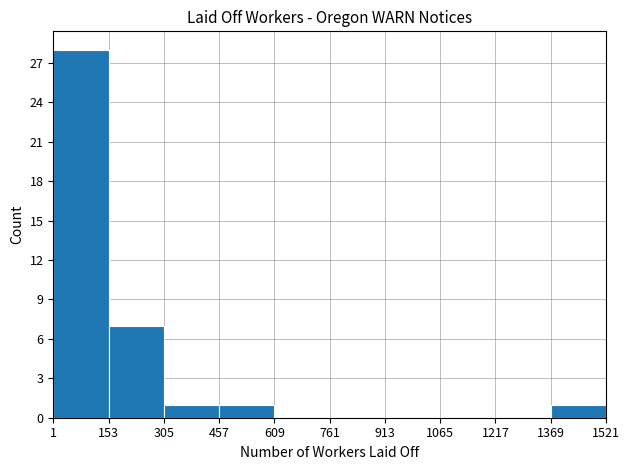

Over which range of the x-axis is the bar tallest?

1 to 153